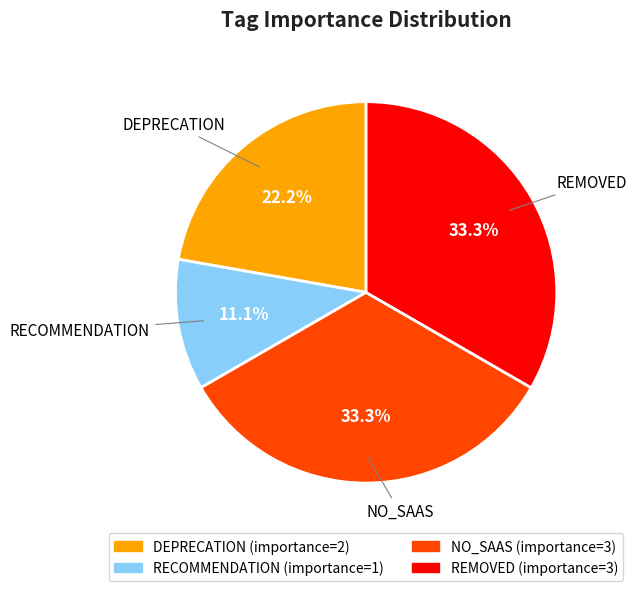

To the nearest percent, what percentage of the pie is RECOMMENDATION?

11%